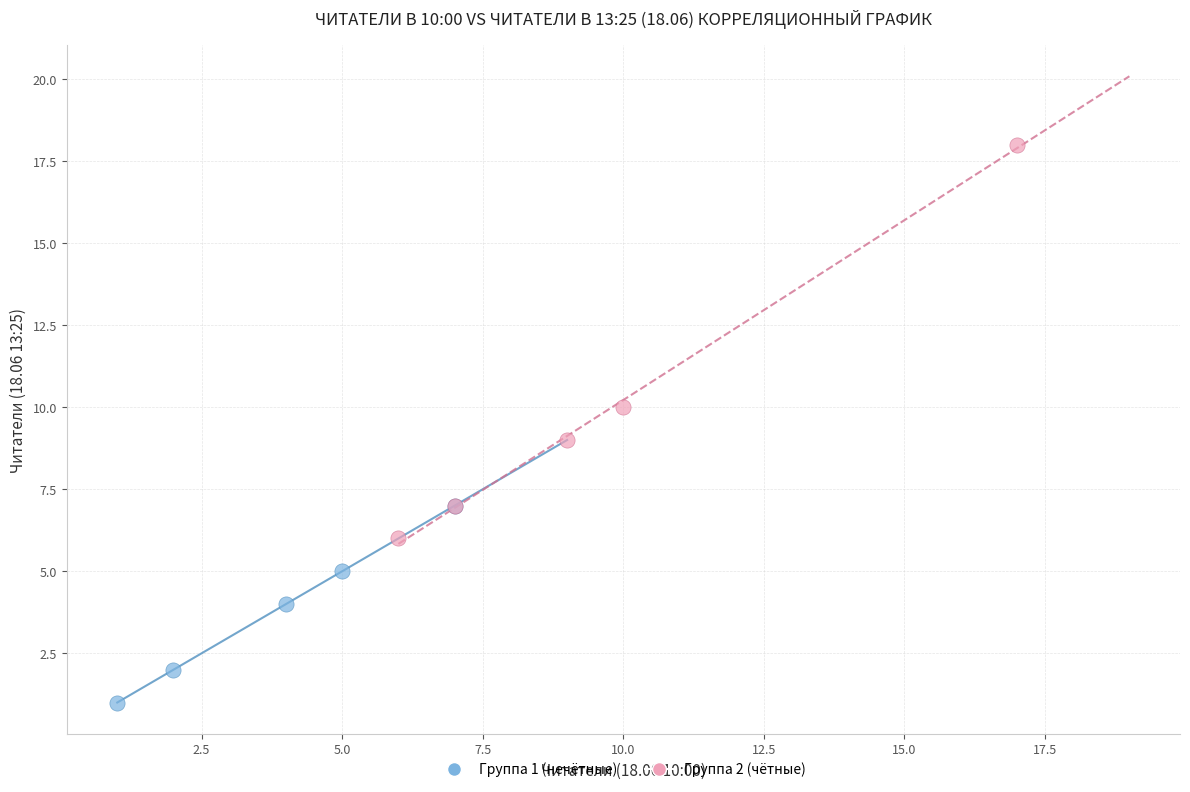

Which series reaches the minimum Y coordinate?

Группа 1 (нечётные)